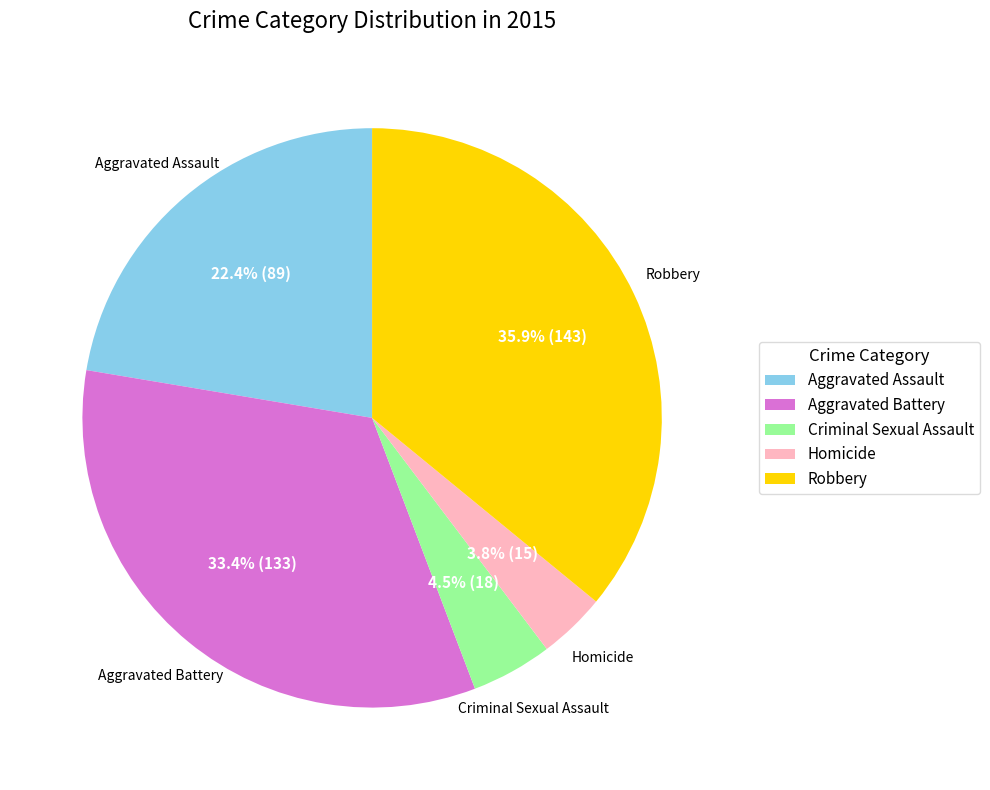

Which slice is the largest?

Robbery